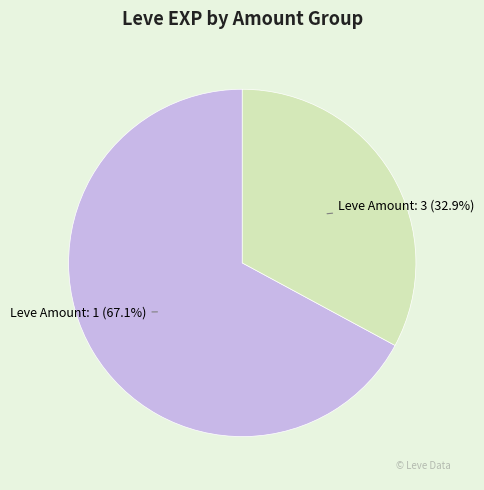

Is there a majority slice in this chart?

Yes